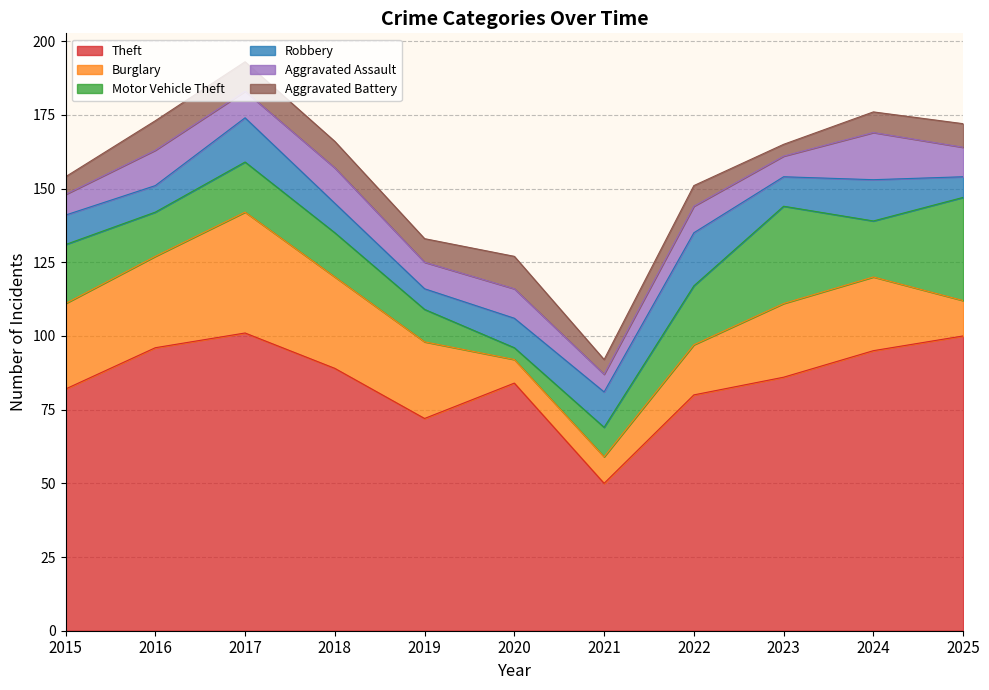

Rank the series at 2018 from lowest to highest value.

Aggravated Battery, Robbery, Aggravated Assault, Motor Vehicle Theft, Burglary, Theft